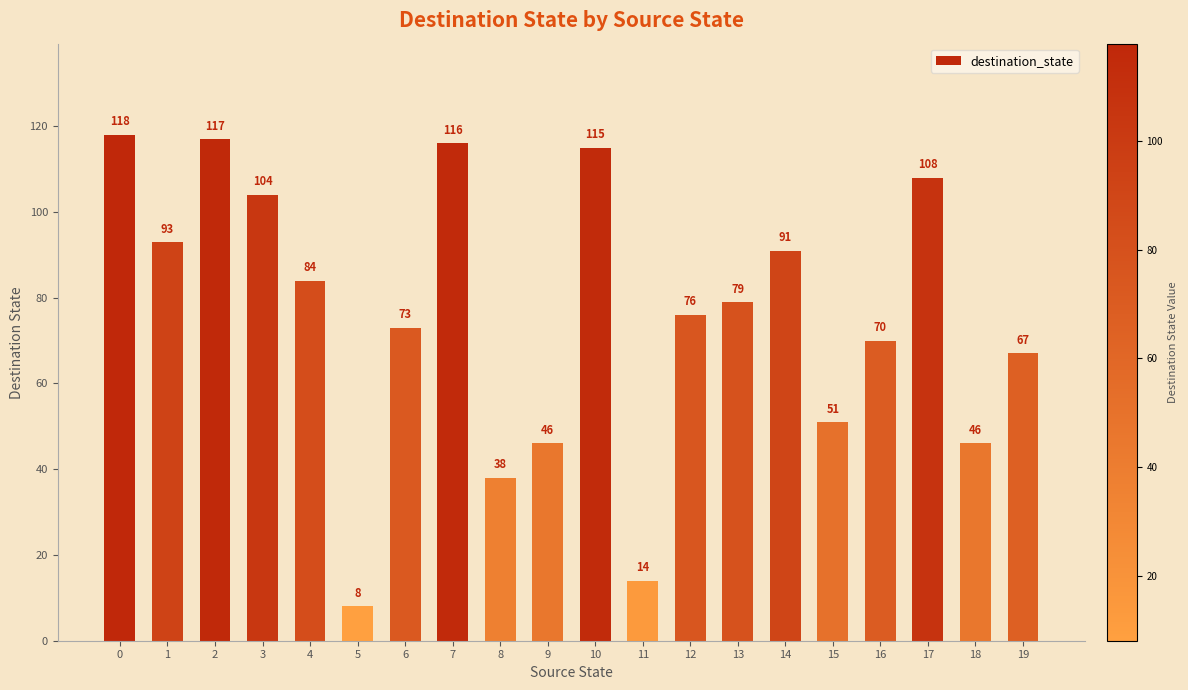

Are the bars horizontal?

No